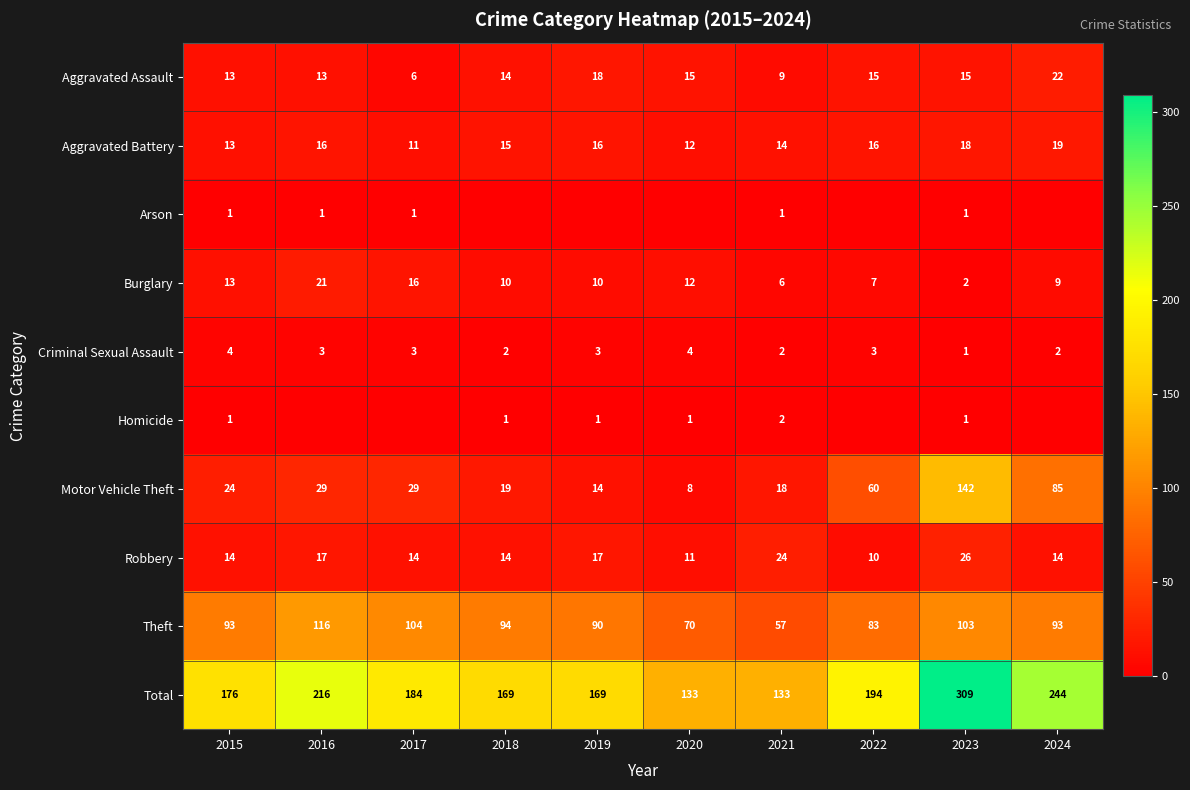

Where does the Burglary series first go above 10?

2015